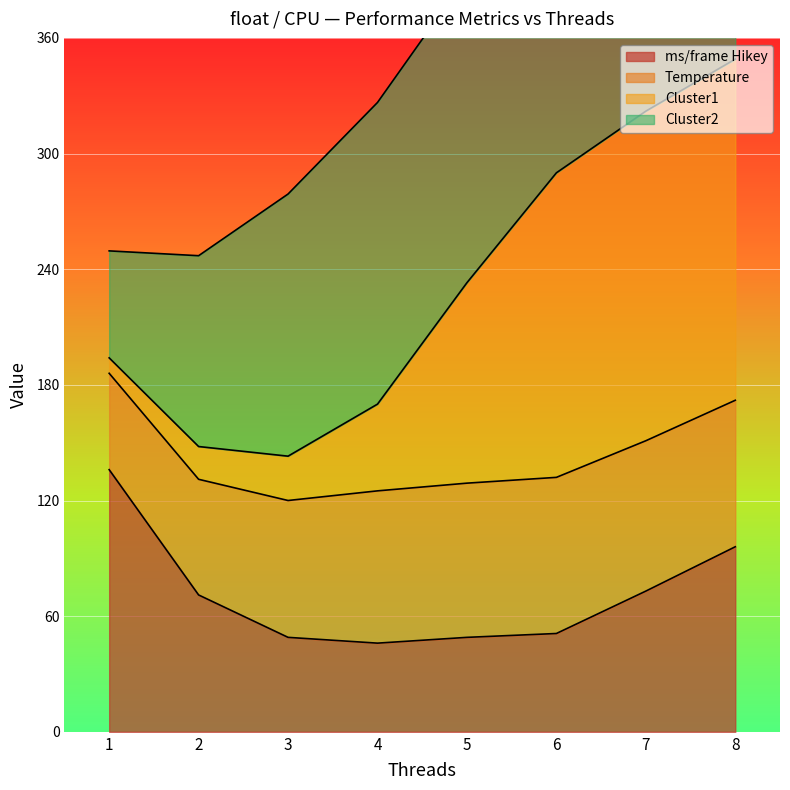

Where is ms/frame Hikey nearest to the value 91?

8